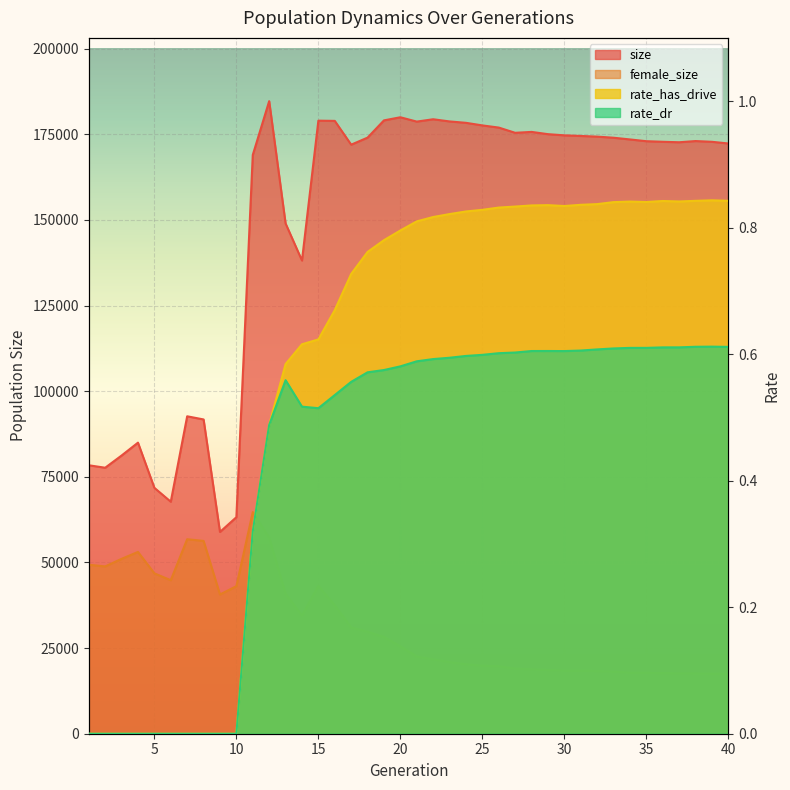

What are all the series names shown in the legend?

size, female_size, rate_has_drive, rate_dr